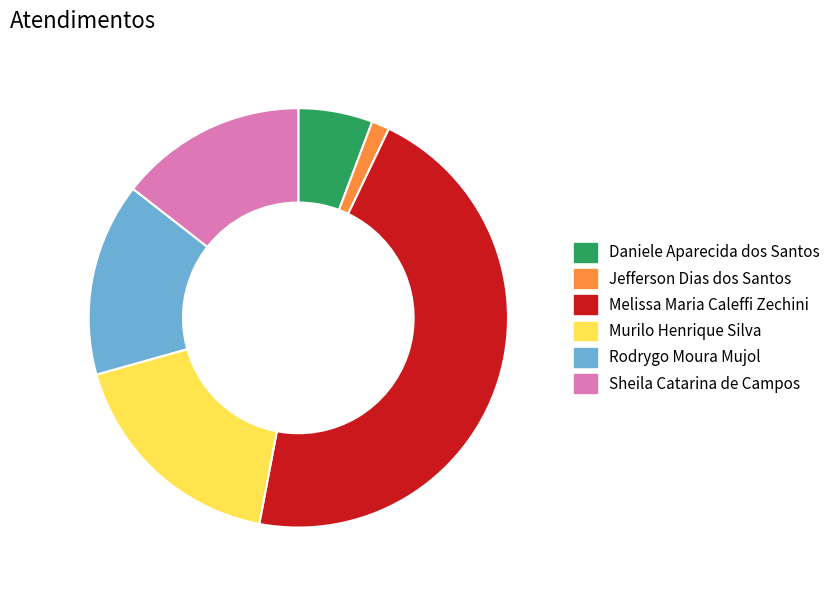

Do Jefferson Dias dos Santos and Rodrygo Moura Mujol together represent more than half of the pie?

No